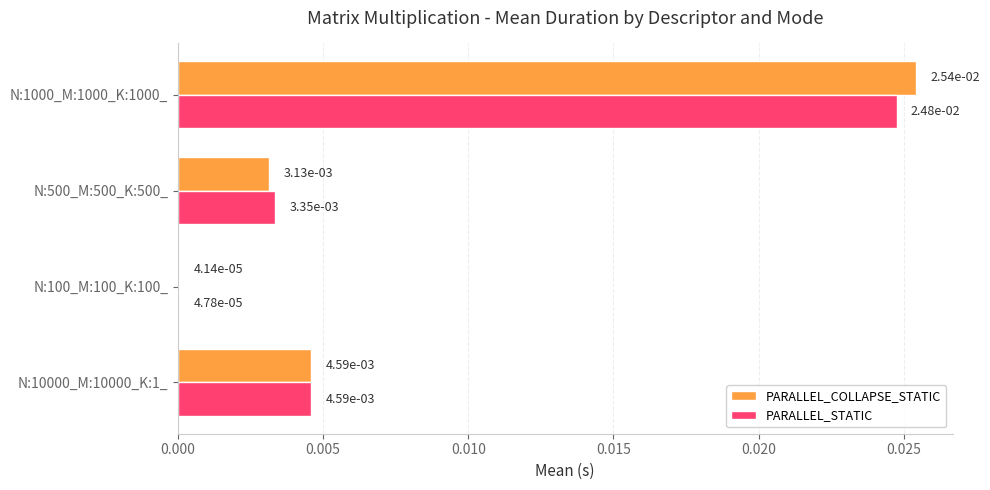

Which series changed the most between N:500_M:500_K:500_ and N:1000_M:1000_K:1000_?

PARALLEL_COLLAPSE_STATIC